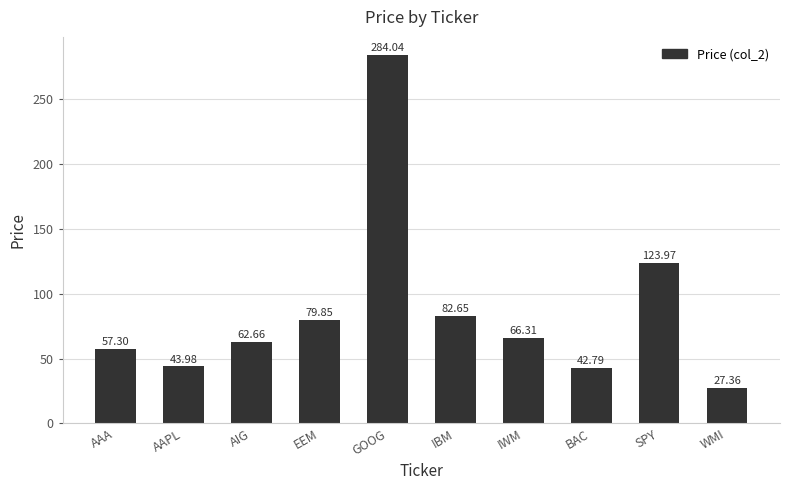

What is the sum of the values at IBM and IWM?

149.0